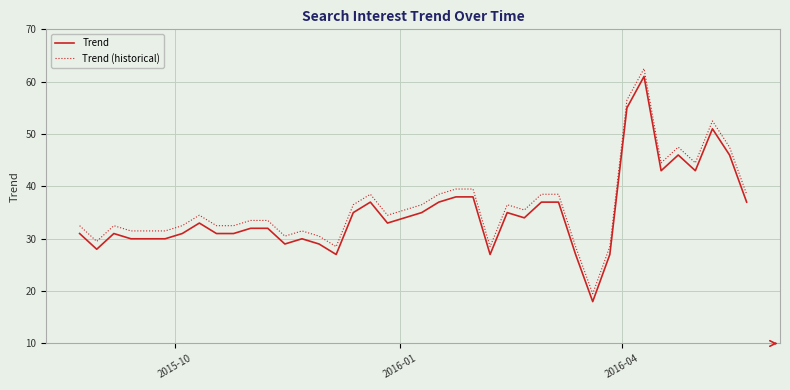

What is the lowest value of the Trend (historical) series?

19.5